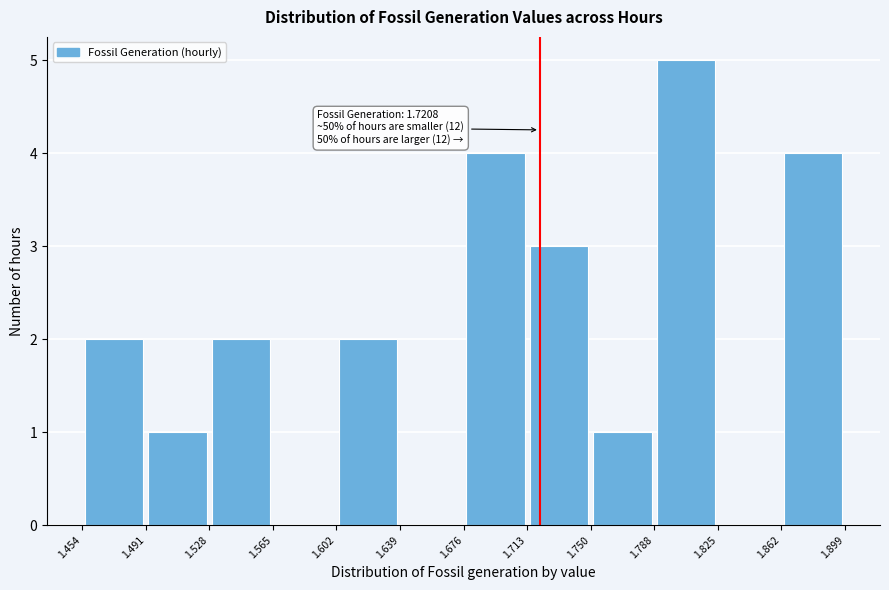

Over which range of the x-axis is the bar tallest?

1.788 to 1.825